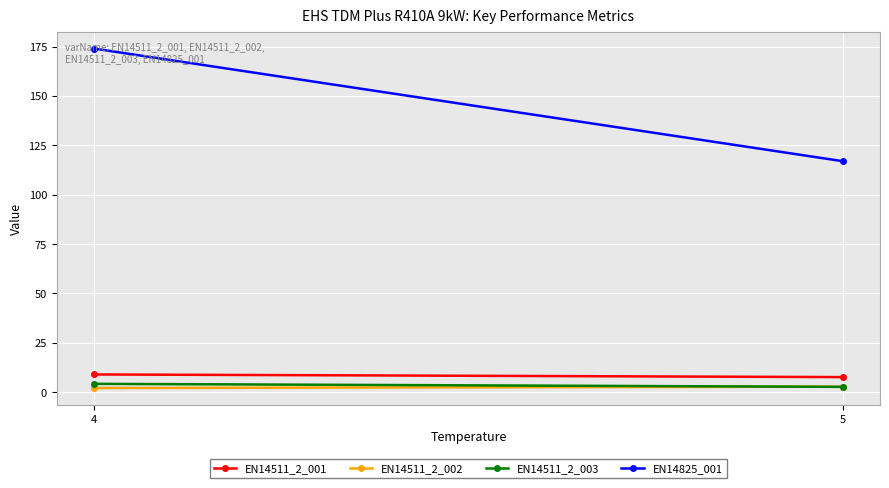

What is the average value of the EN14511_2_001 series?

8.3